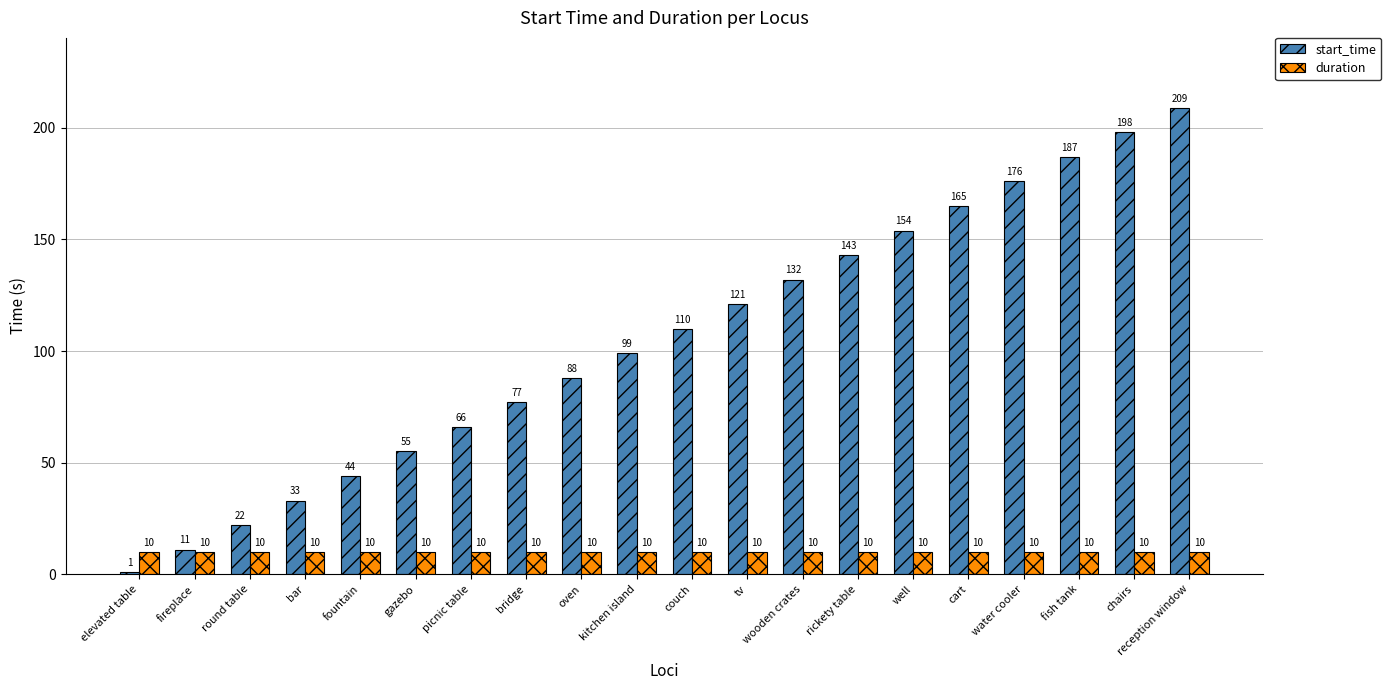

What is the spread (max minus min) of values at chairs?

188